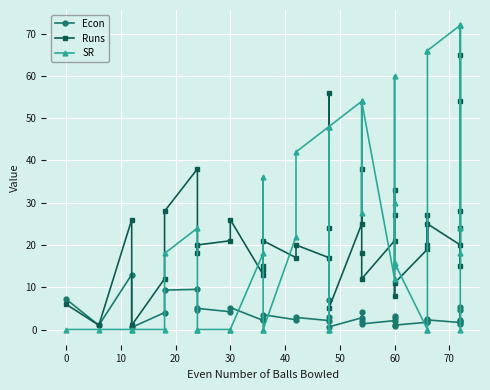

How many times do Runs and SR cross each other?

14